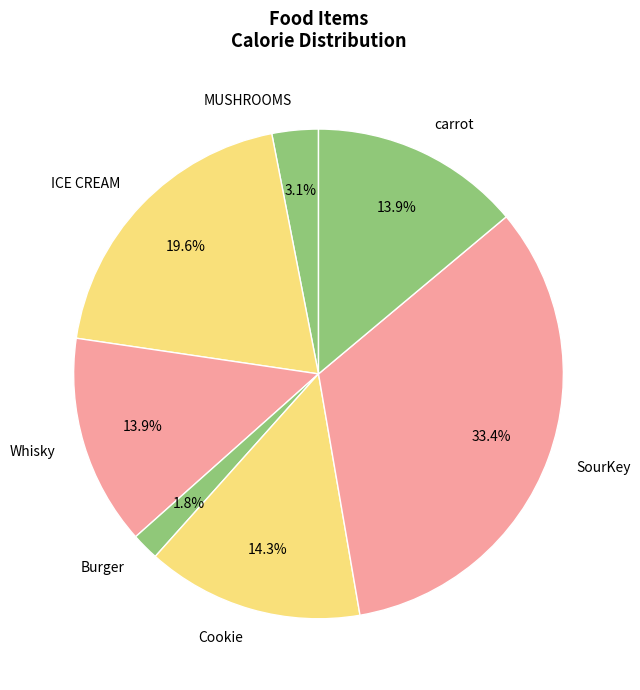

How many segments does this pie chart have?

7